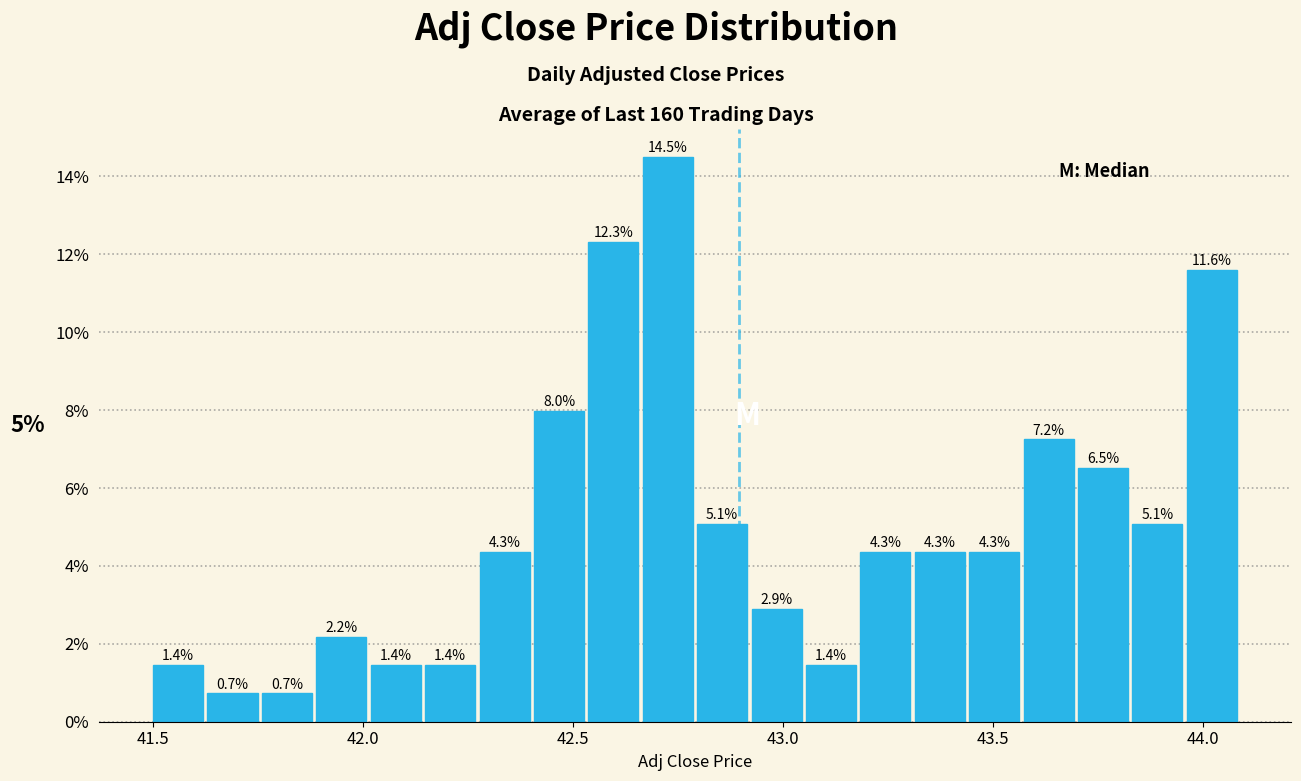

Around what value on the x-axis is the tallest bar? Give the approximate position of its centre, as read against the axis.

42.75